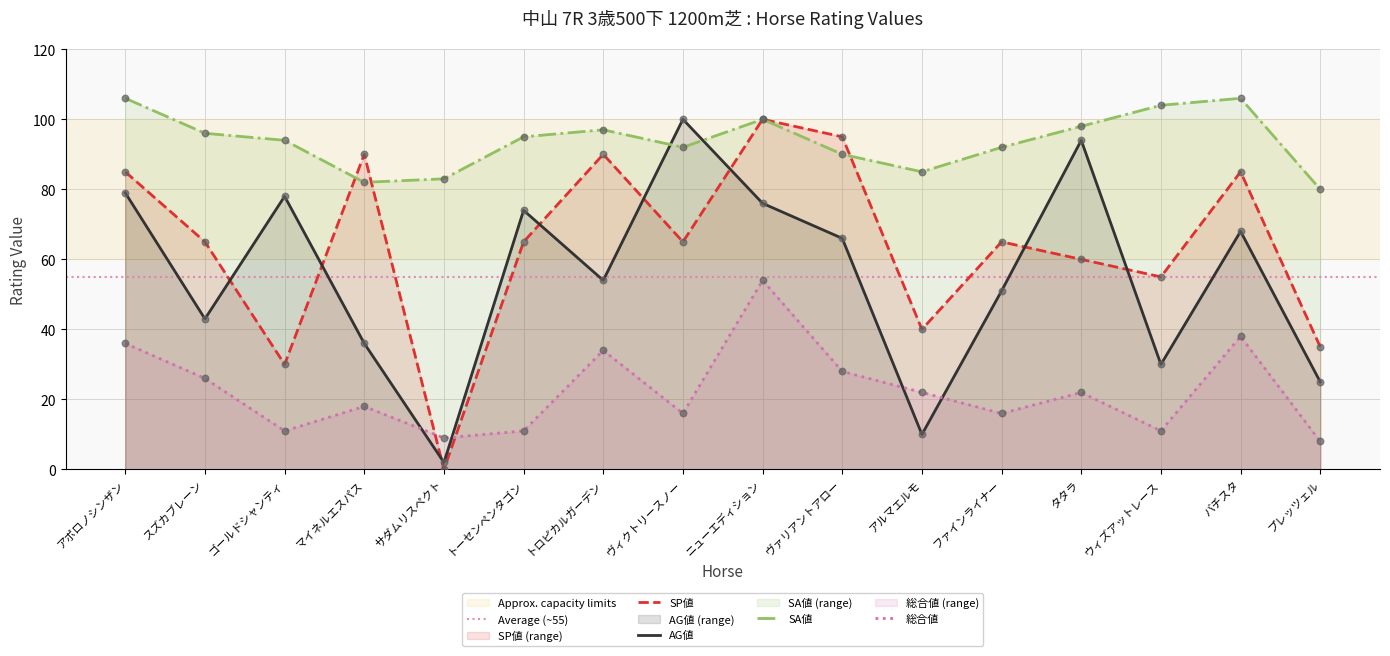

Which series has the largest total across all categories?

SA値